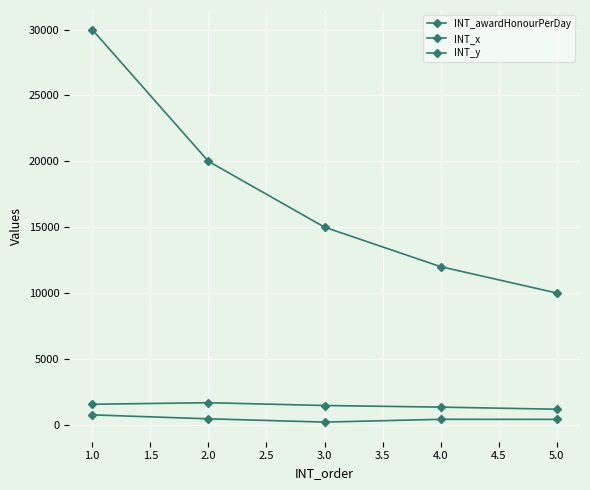

Which series has the largest total across all categories?

INT_awardHonourPerDay